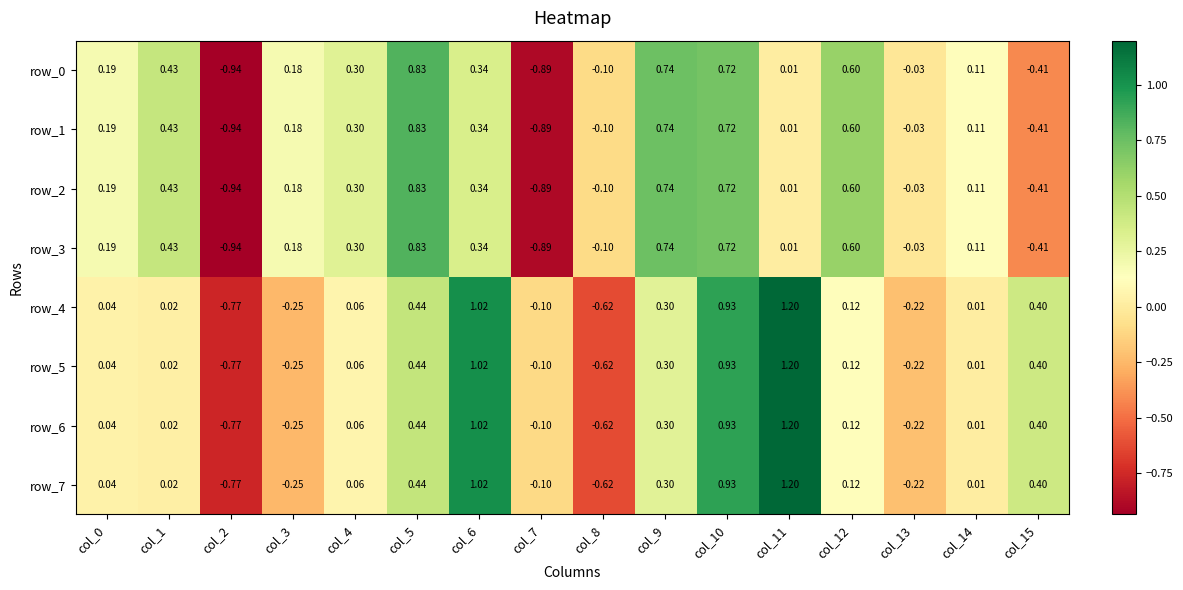

How many values in the row_4 series are below 0?

5